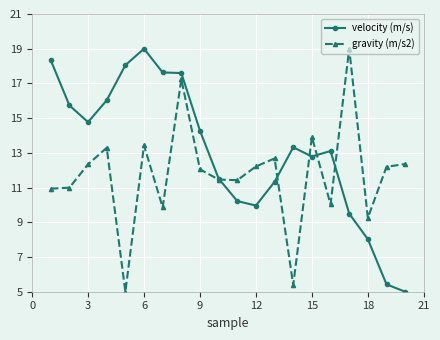

Which series has the largest total across all categories?

velocity (m/s)